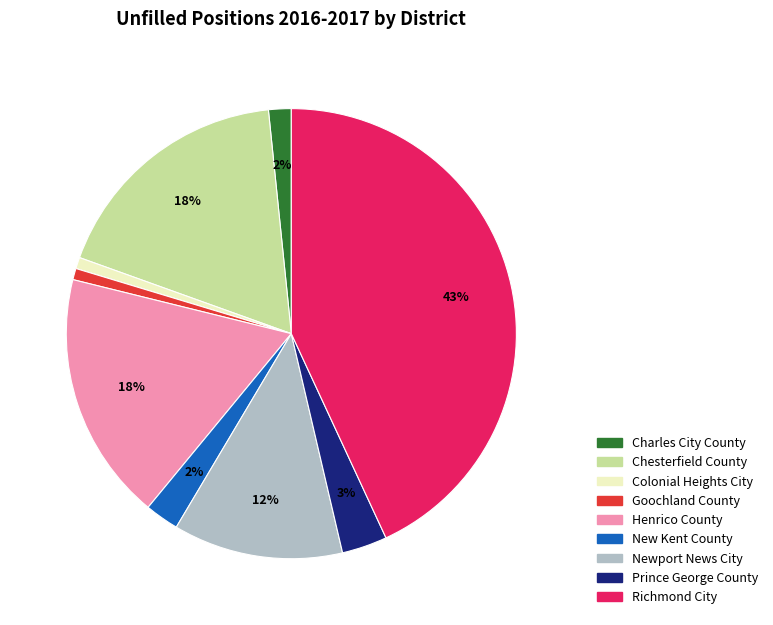

To the nearest percent, what is the difference between the Chesterfield County and Newport News City slice percentages?

6%